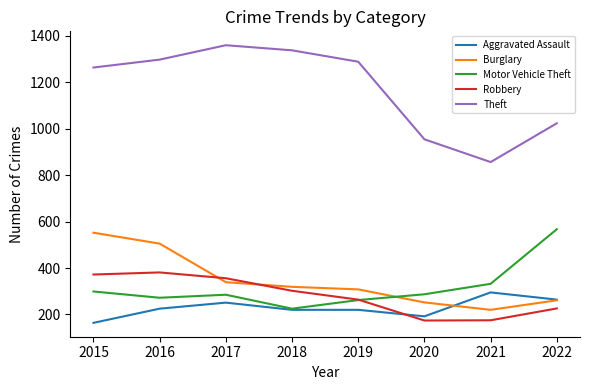

Is it true that Robbery equals 302 at 2018?

True